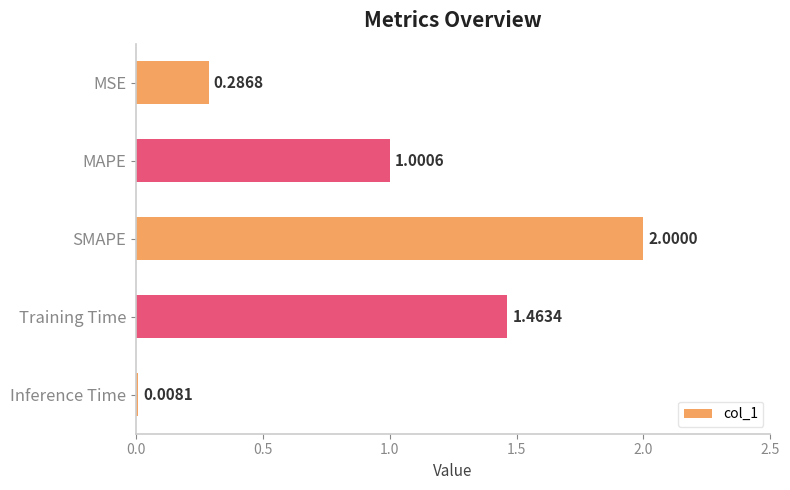

Rank the categories by value from lowest to highest.

Inference Time, MSE, MAPE, Training Time, SMAPE